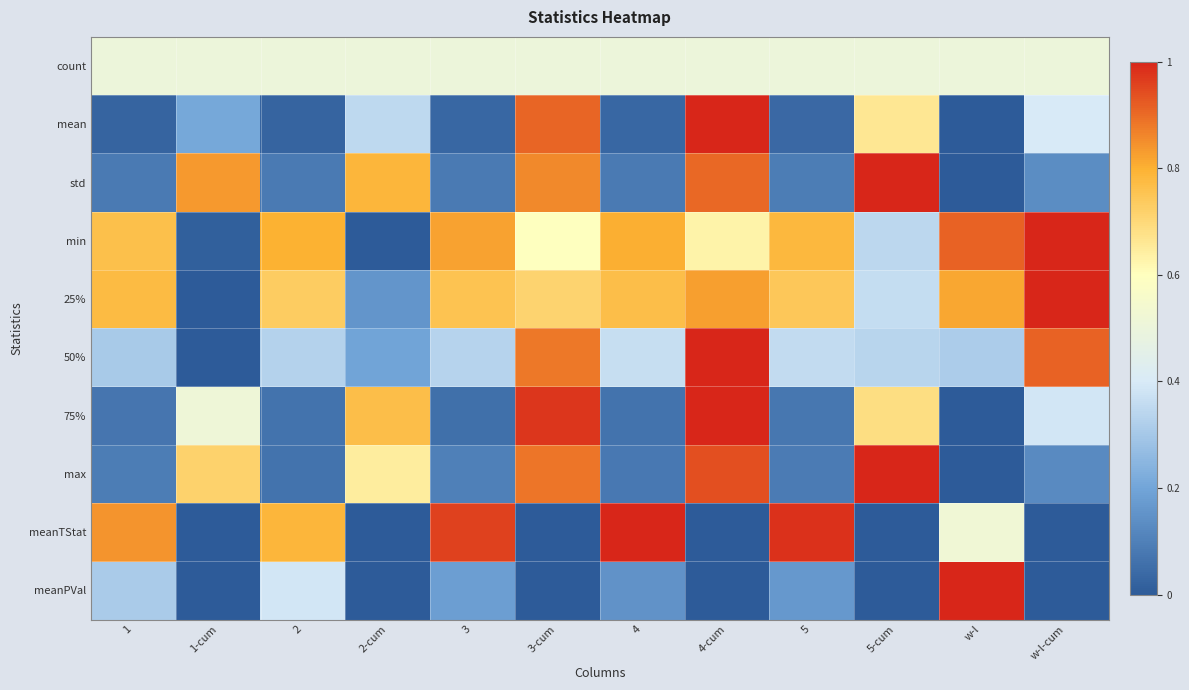

Reading right to left, transcribe all the data shown in this chart.

count: w-l-cum=0.5	w-l=0.5	5-cum=0.5	5=0.5	4-cum=0.5	4=0.5	3-cum=0.5	3=0.5	2-cum=0.5	2=0.5	1-cum=0.5	1=0.5
mean: w-l-cum=0.4	w-l=0.0	5-cum=0.7	5=0.0	4-cum=1.0	4=0.0	3-cum=0.9	3=0.0	2-cum=0.3	2=0.0	1-cum=0.2	1=0.0
std: w-l-cum=0.1	w-l=0.0	5-cum=1.0	5=0.1	4-cum=0.9	4=0.1	3-cum=0.9	3=0.1	2-cum=0.8	2=0.1	1-cum=0.8	1=0.1
min: w-l-cum=1.0	w-l=0.9	5-cum=0.3	5=0.8	4-cum=0.6	4=0.8	3-cum=0.6	3=0.8	2-cum=0.0	2=0.8	1-cum=0.0	1=0.8
25%: w-l-cum=1.0	w-l=0.8	5-cum=0.4	5=0.7	4-cum=0.8	4=0.8	3-cum=0.7	3=0.8	2-cum=0.2	2=0.7	1-cum=0.0	1=0.8
50%: w-l-cum=0.9	w-l=0.3	5-cum=0.3	5=0.4	4-cum=1.0	4=0.4	3-cum=0.9	3=0.3	2-cum=0.2	2=0.3	1-cum=0.0	1=0.3
75%: w-l-cum=0.4	w-l=0.0	5-cum=0.7	5=0.1	4-cum=1.0	4=0.1	3-cum=1.0	3=0.1	2-cum=0.8	2=0.1	1-cum=0.5	1=0.1
max: w-l-cum=0.1	w-l=0.0	5-cum=1.0	5=0.1	4-cum=0.9	4=0.1	3-cum=0.9	3=0.1	2-cum=0.6	2=0.1	1-cum=0.7	1=0.1
meanTStat: w-l-cum=0.0	w-l=0.5	5-cum=0.0	5=1.0	4-cum=0.0	4=1.0	3-cum=0.0	3=1.0	2-cum=0.0	2=0.8	1-cum=0.0	1=0.8
meanPVal: w-l-cum=0.0	w-l=1.0	5-cum=0.0	5=0.2	4-cum=0.0	4=0.2	3-cum=0.0	3=0.2	2-cum=0.0	2=0.4	1-cum=0.0	1=0.3